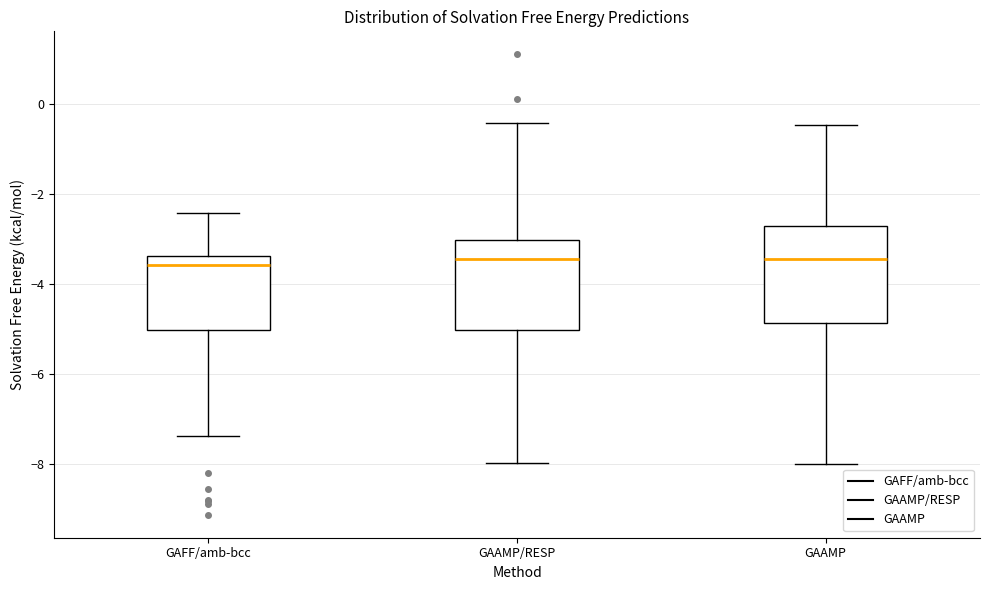

Where does the median line of the box for GAAMP sit on the y-axis? The values are not printed on the chart, so give them approximately, as read against the axis.

-3.4